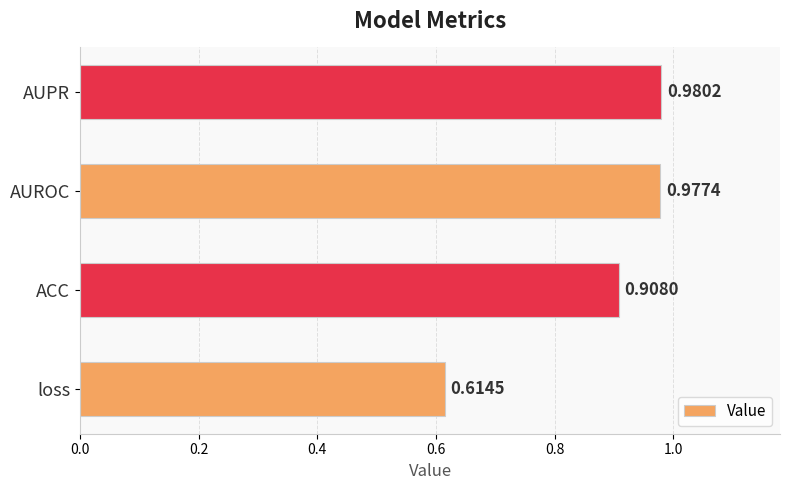

At which category does the chart reach its minimum across all series?

loss